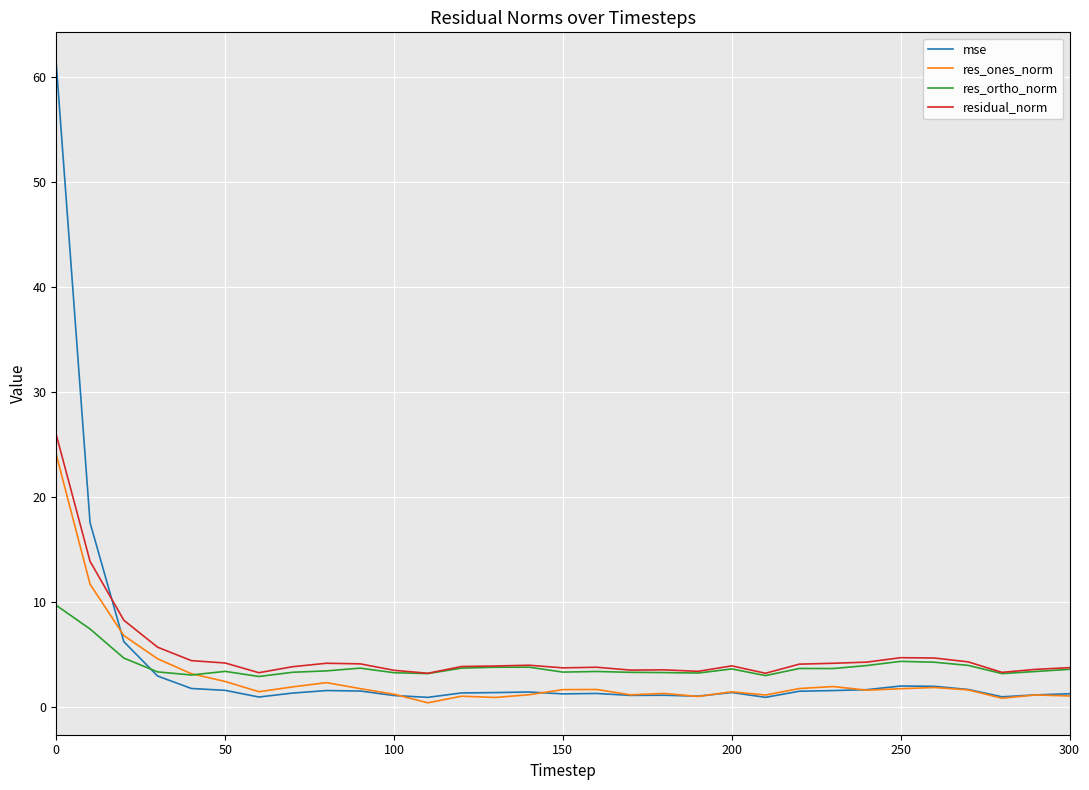

What is the maximum value for residual_norm?

25.9